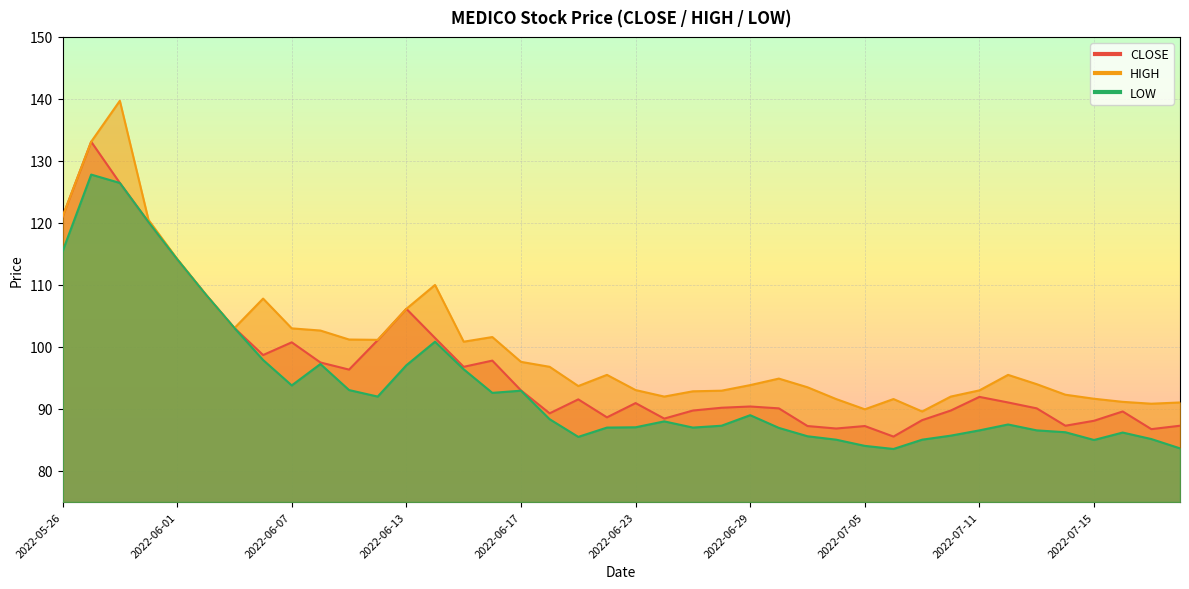

What is the difference between the maximum and second lowest values in the CLOSE series?

46.3